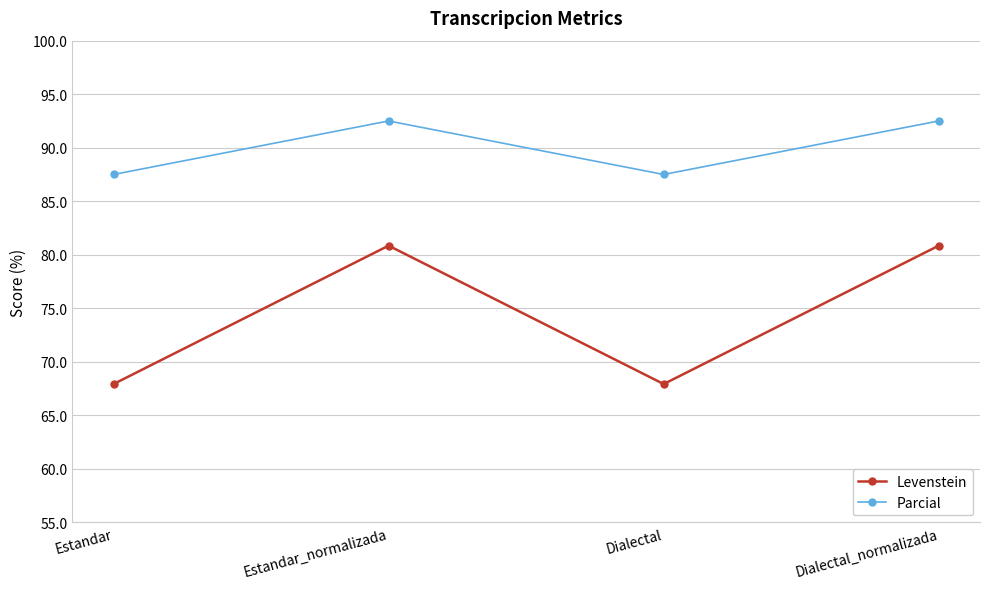

Reading left to right, what are all the values shown in this chart?

Levenstein: 67.9	80.9	67.9	80.9
Parcial: 87.5	92.5	87.5	92.5